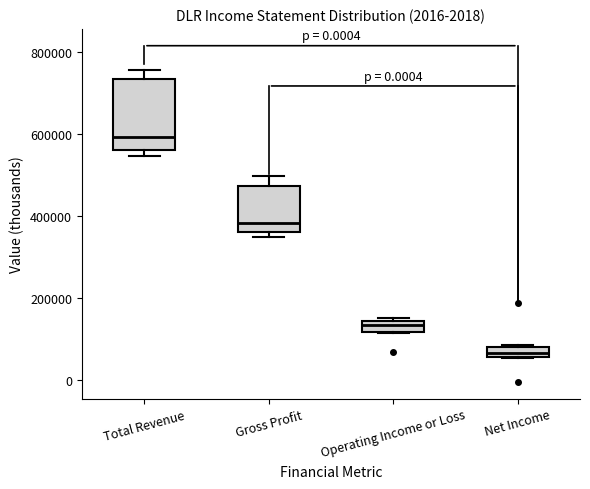

Where is the lower edge of the box for Total Revenue on the y-axis? The values are not printed on the chart, so give them approximately, as read against the axis.

560000